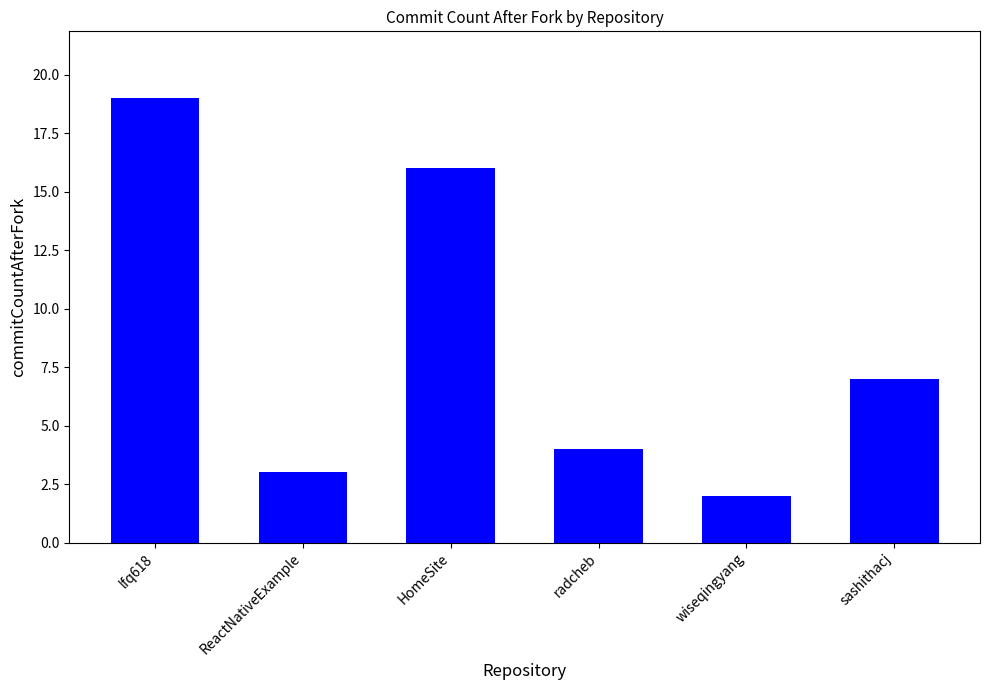

How many bars are there in total?

6